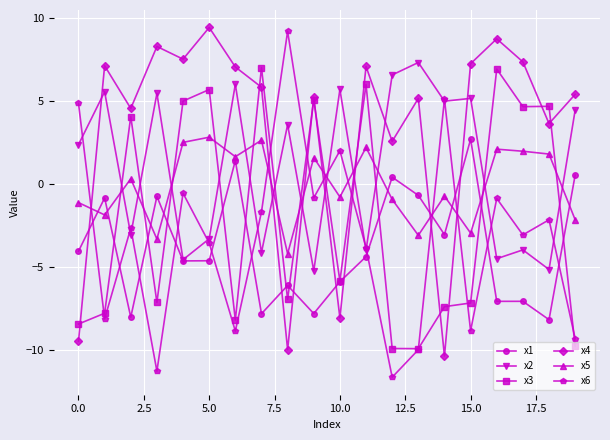

What is the value of the x4 point at the 12th from the left?

7.1